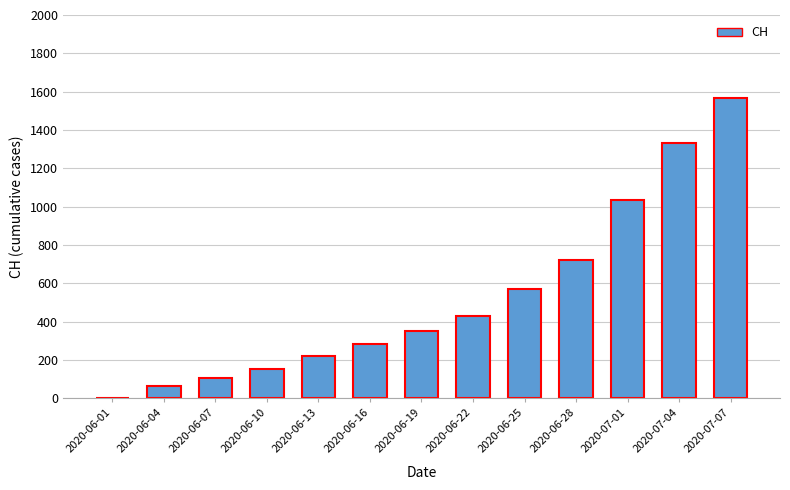

What is the greatest value displayed?

1566